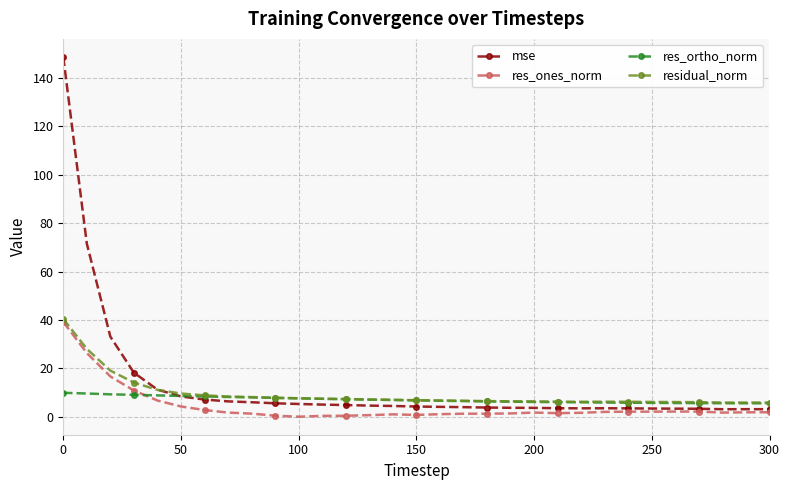

How many lines are shown in the chart?

4